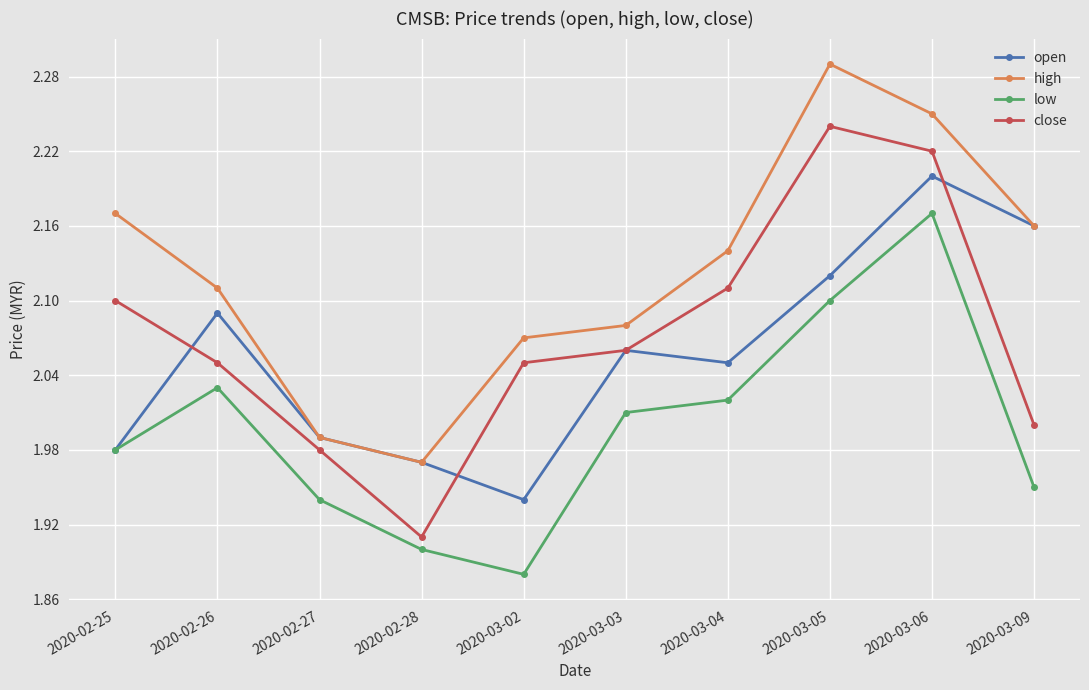

How many values in the high series exceed 2?

8